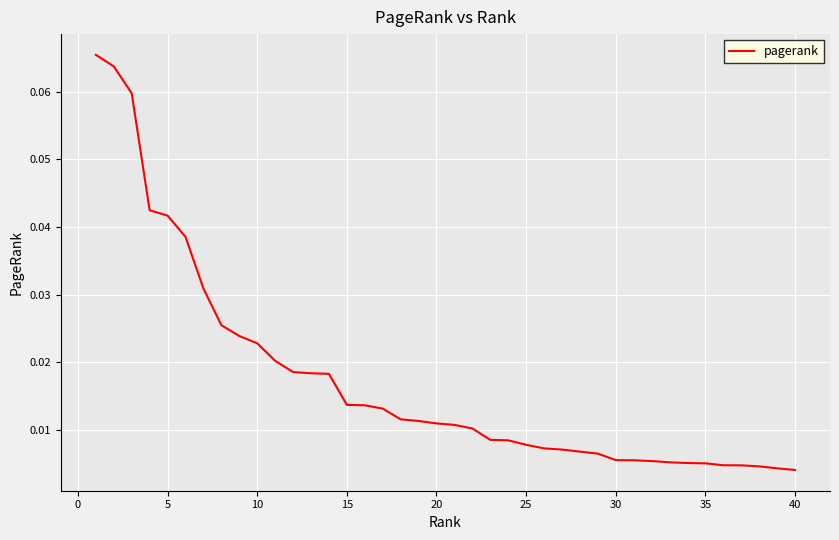

How many lines are shown in the chart?

1